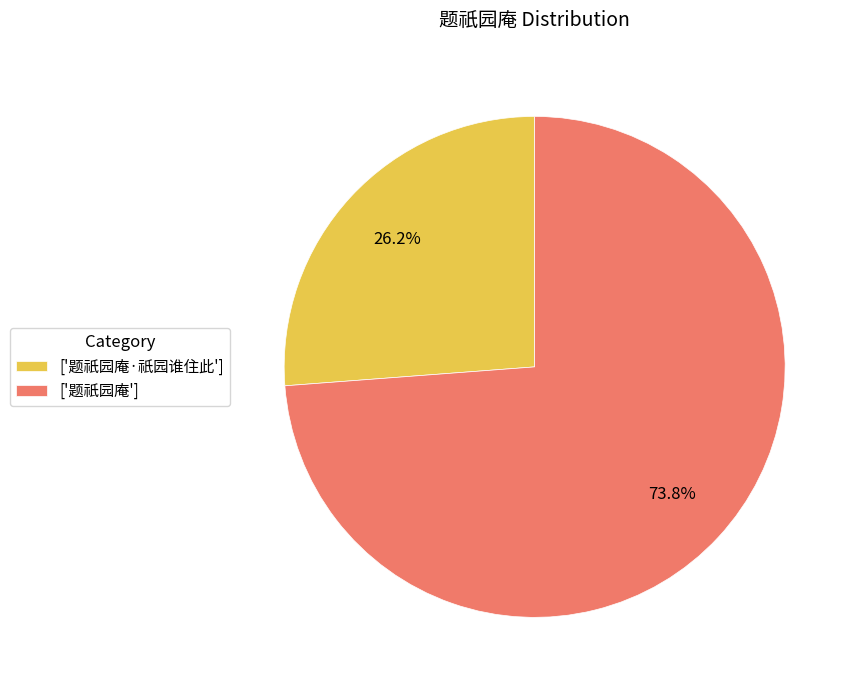

Is the sum of ['题祇园庵·祇园谁住此'] and ['题祇园庵'] greater than half?

Yes